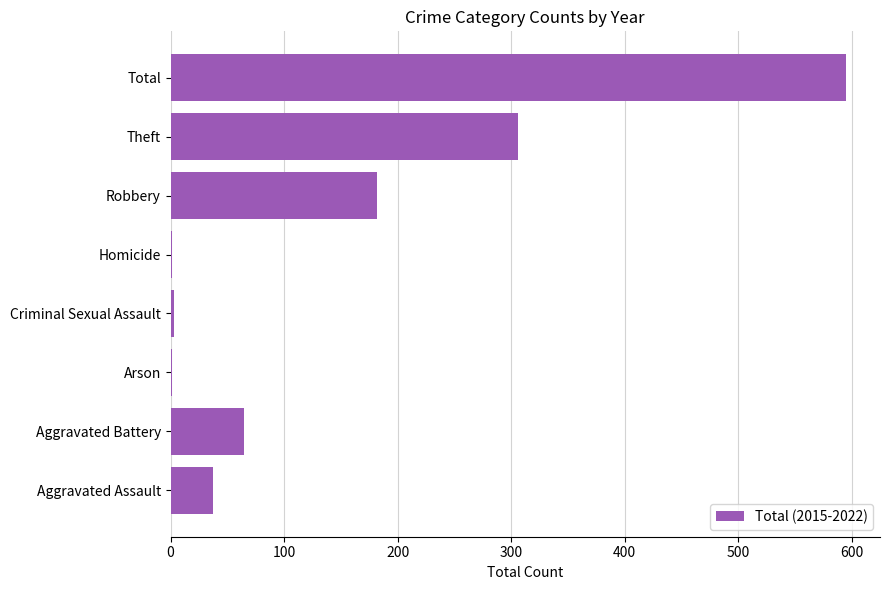

Count the number of data series in this chart.

1